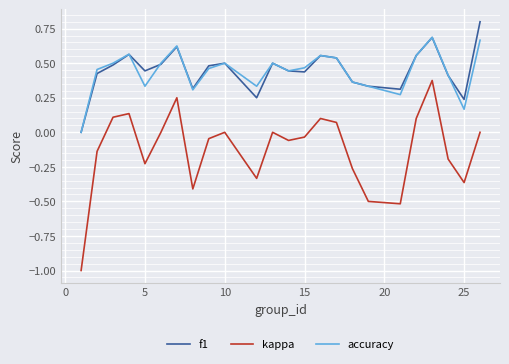

Rank the series by their maximum value, from highest to lowest.

f1, accuracy, kappa